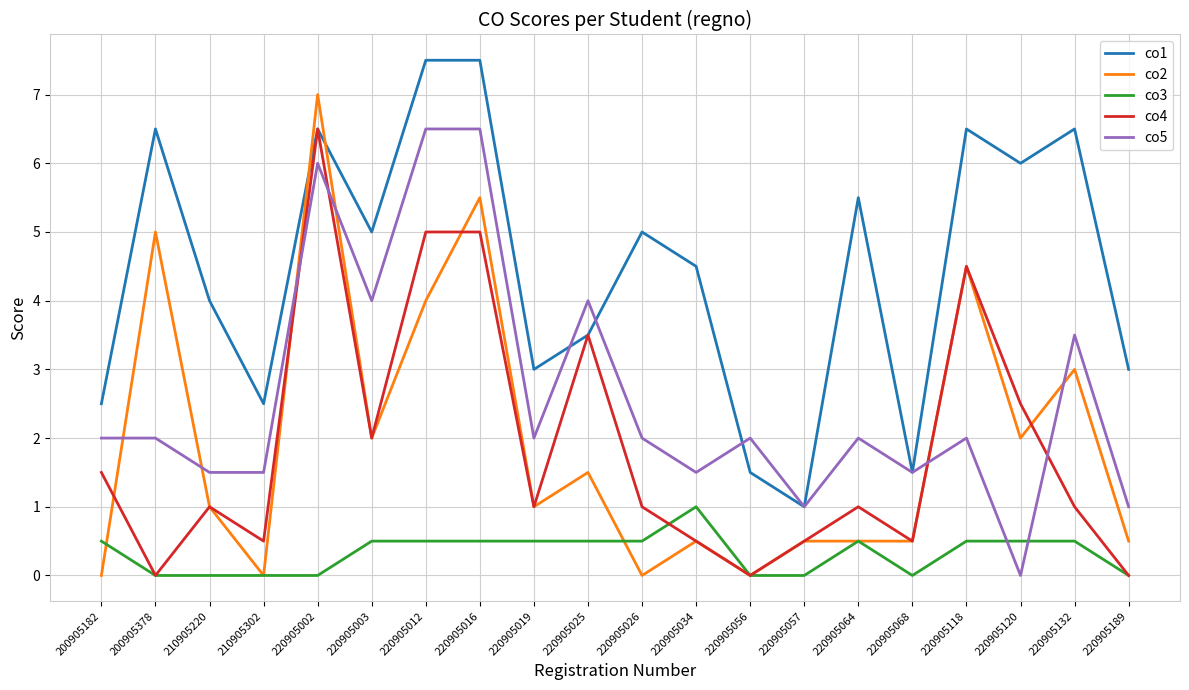

What is the difference between the maximum and minimum values in the co2 series?

7.0